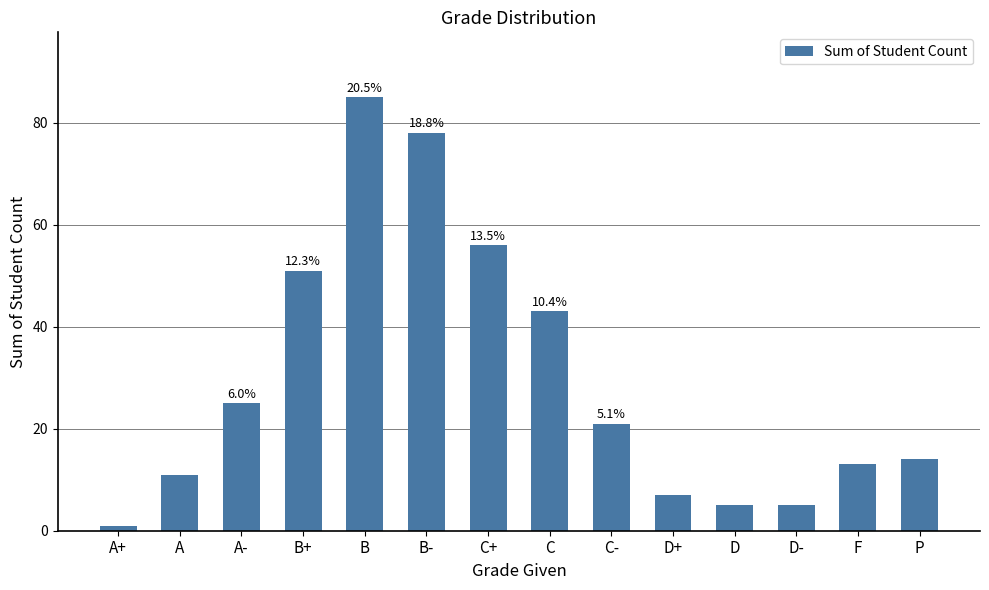

Is it true that the value at F is 7?

False